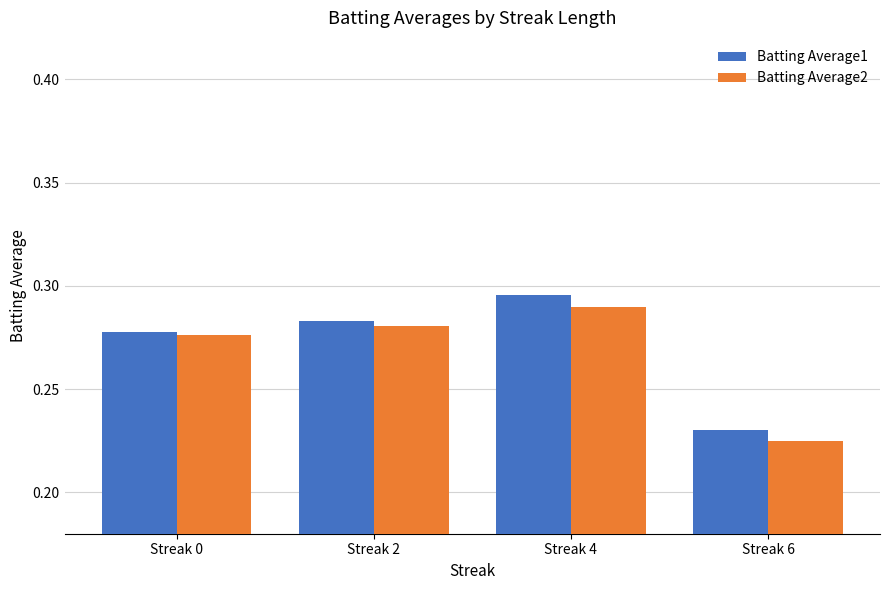

Which series has the largest range (max minus min)?

Batting Average1